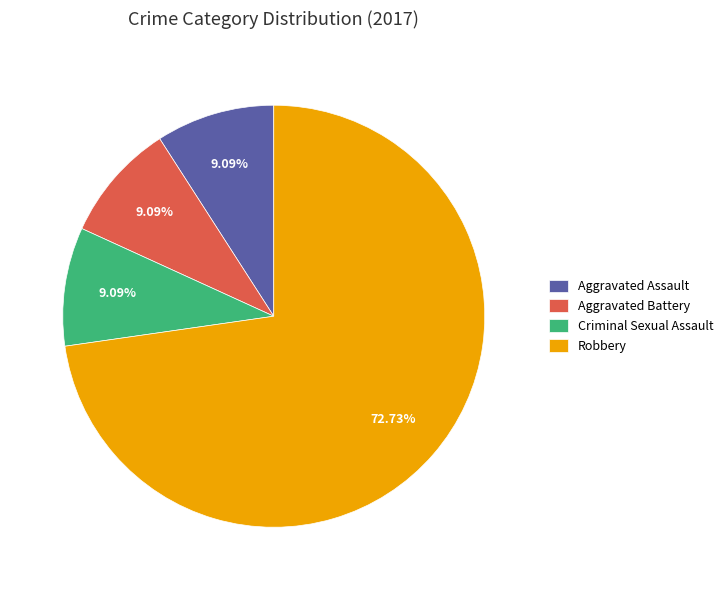

Combined, do Aggravated Assault and Criminal Sexual Assault account for over 50%?

No